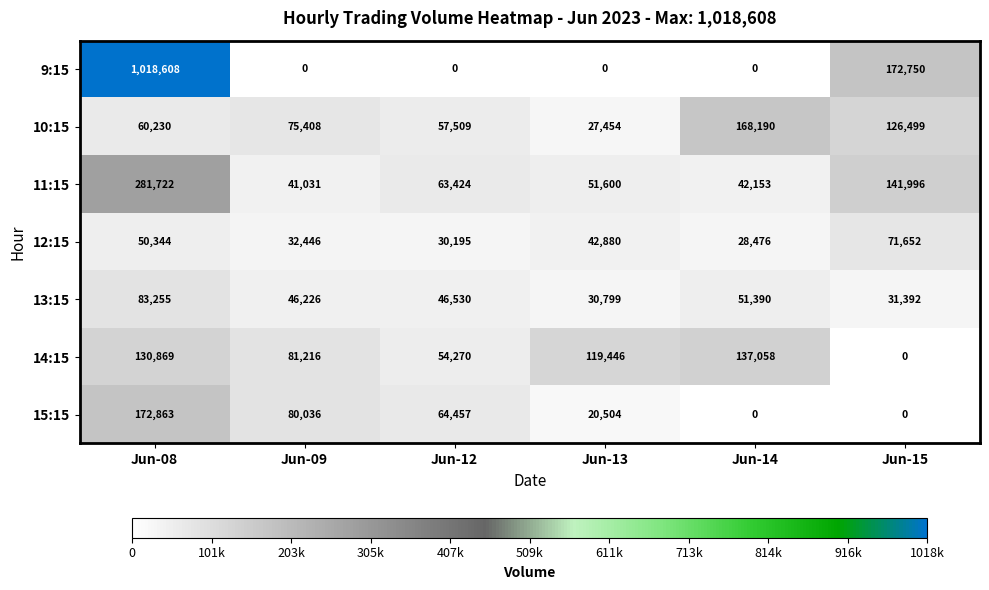

What is the sum of all 11:15 values?

621926